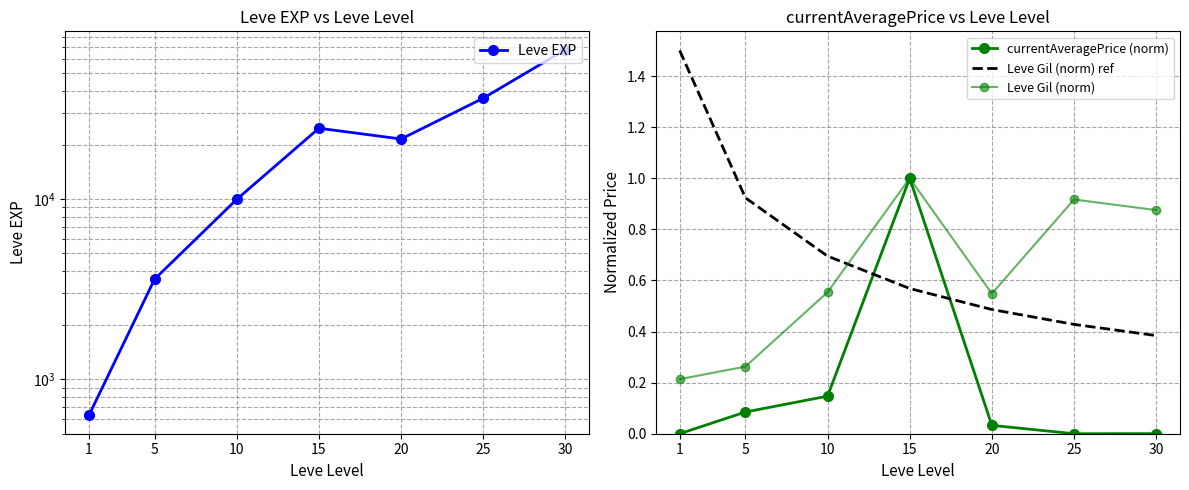

Reading right to left, extract all data points from this chart.

Leve EXP: 67730.0	36390.0	21600.0	24790.0	9990.0	3600.0	630.0
currentAveragePrice (norm): 0.0	0.0	0.0	1.0	0.1	0.1	0.0
Leve Gil (norm) ref: 0.4	0.4	0.5	0.6	0.7	0.9	1.5
Leve Gil (norm): 0.9	0.9	0.5	1.0	0.6	0.3	0.2